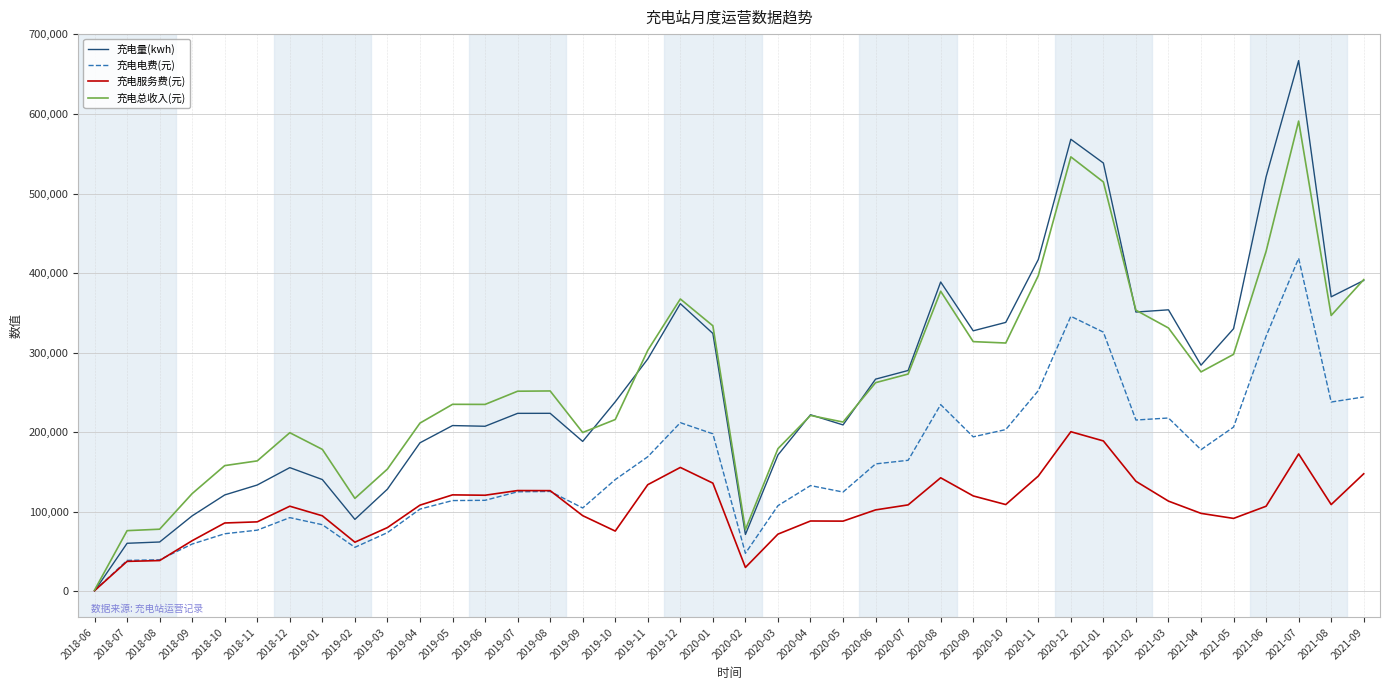

What is the total value across all series at 2021-01?

1567329.5